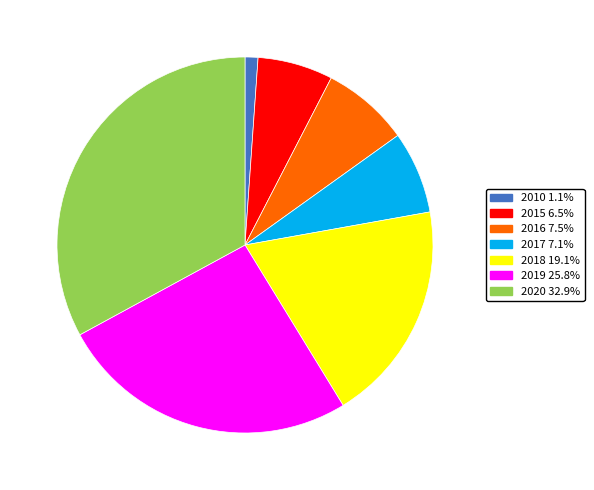

Is there a majority slice in this chart?

No